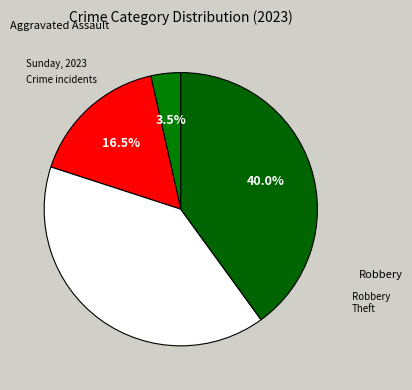

How many slices are in this pie chart?

4